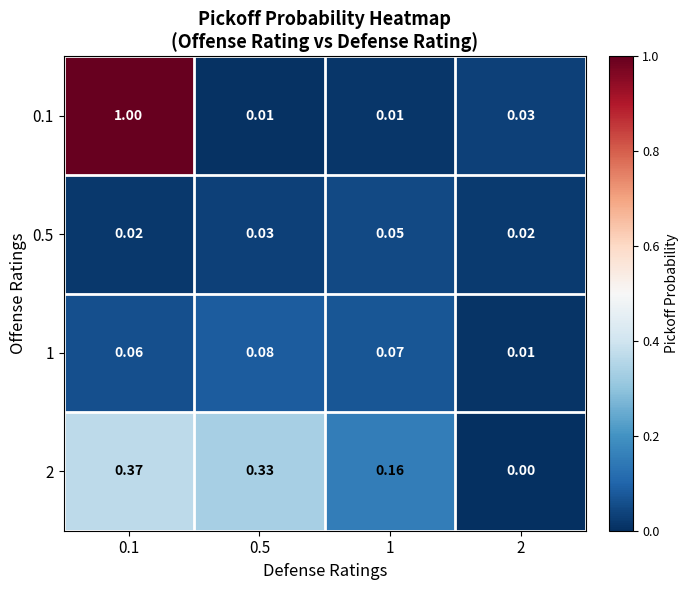

Is the value of 0.1 at 0.5 greater than the value of 2 at 2?

Yes